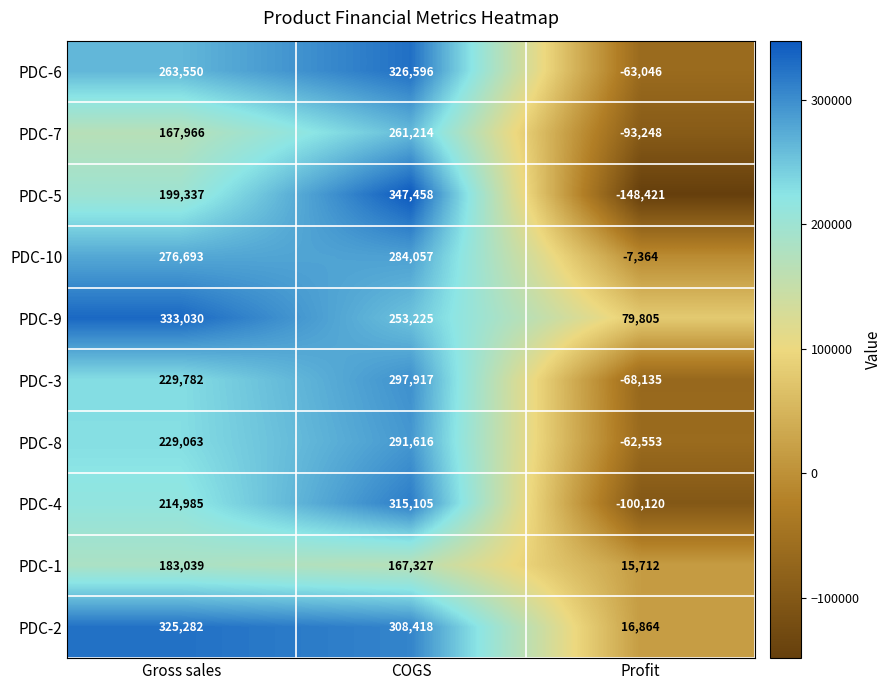

Which category has the lowest value in the PDC-3 series?

Profit